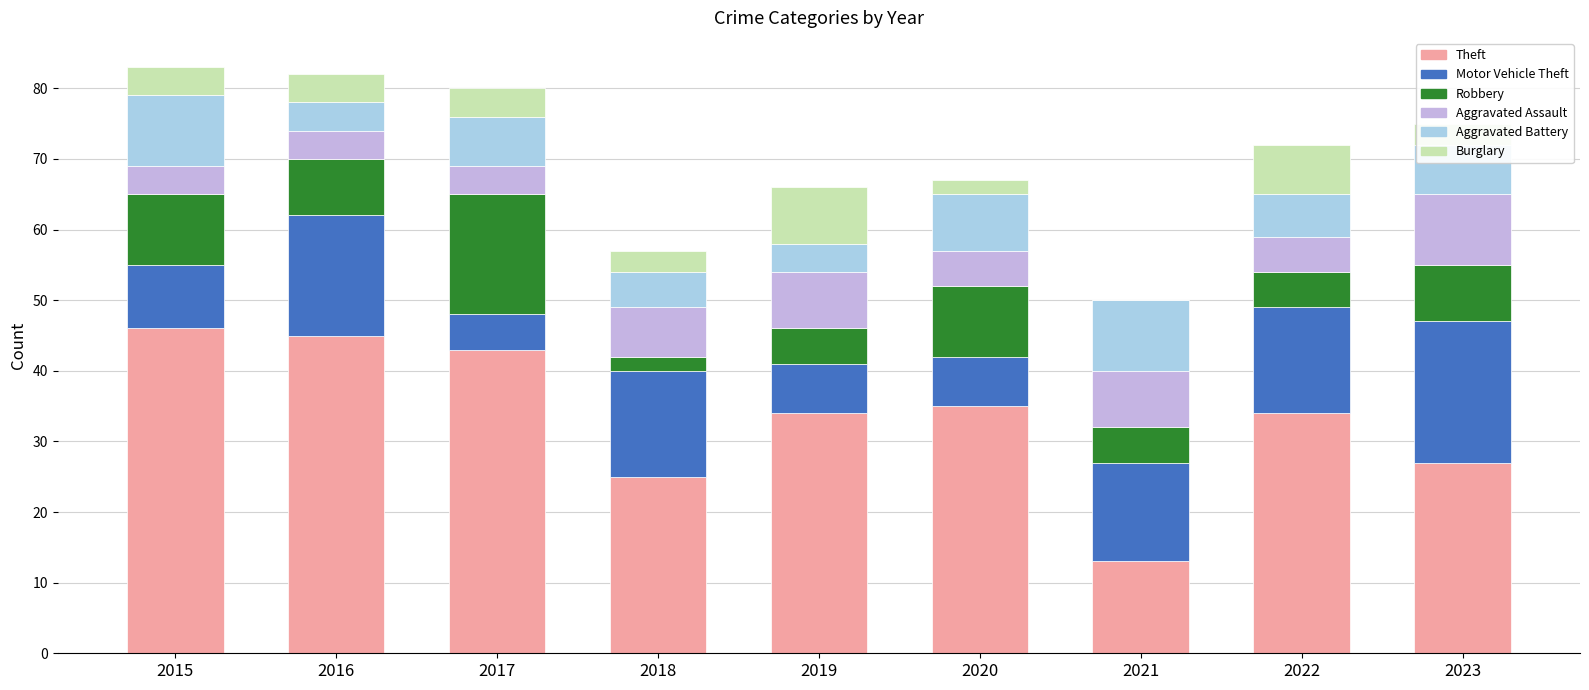

What is the maximum value for Theft?

46